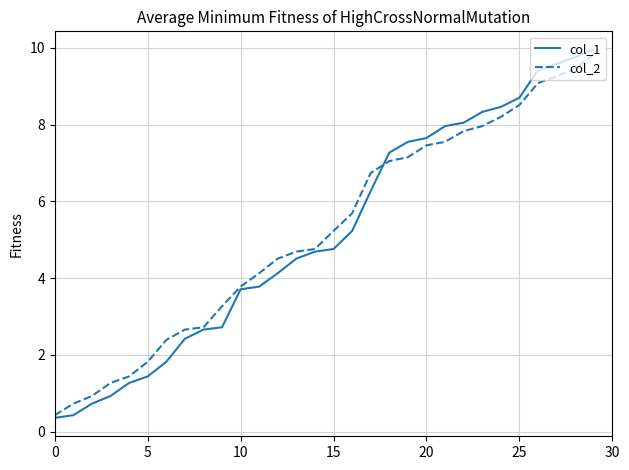

What is the highest value of the col_1 series?

10.0